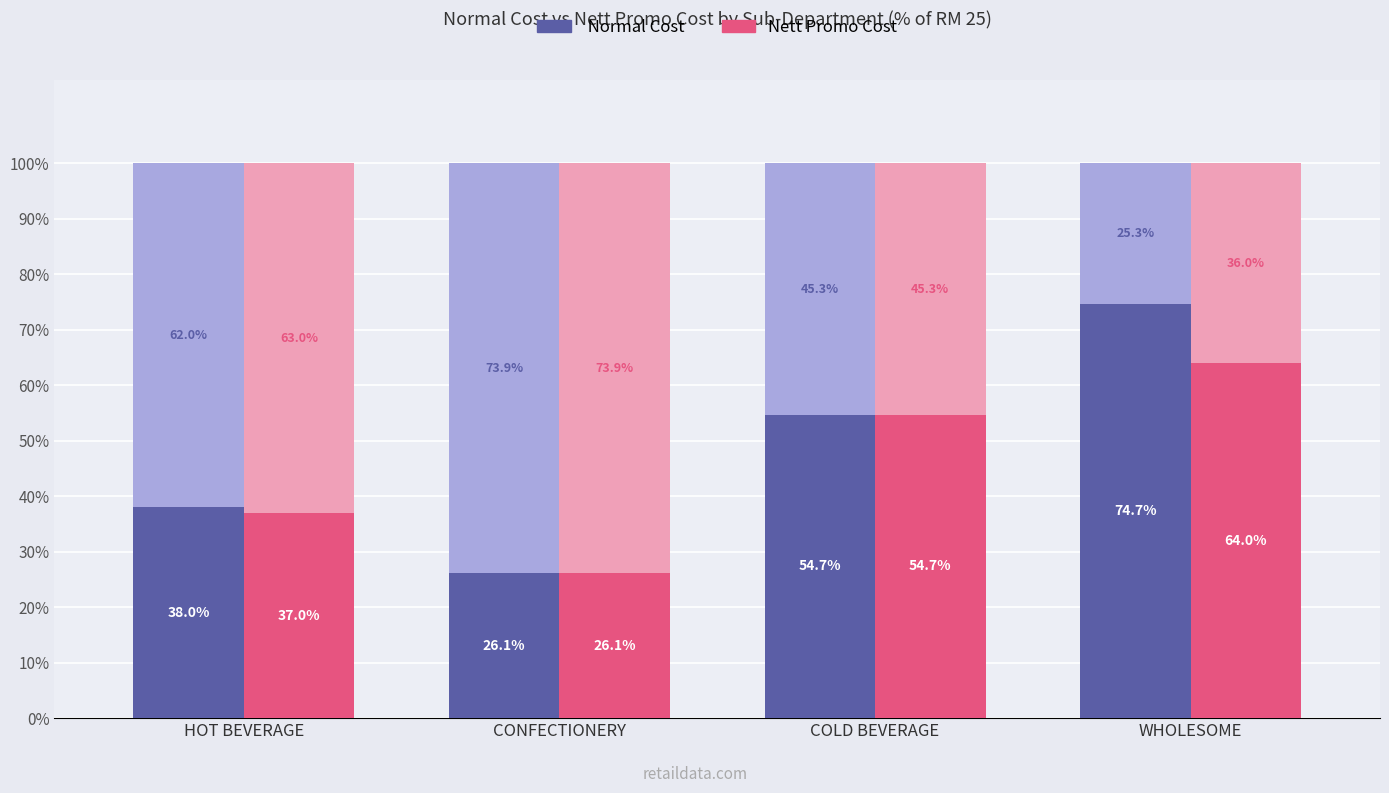

What is the difference between the second highest and minimum values in the Nett Promo Cost series?

28.6